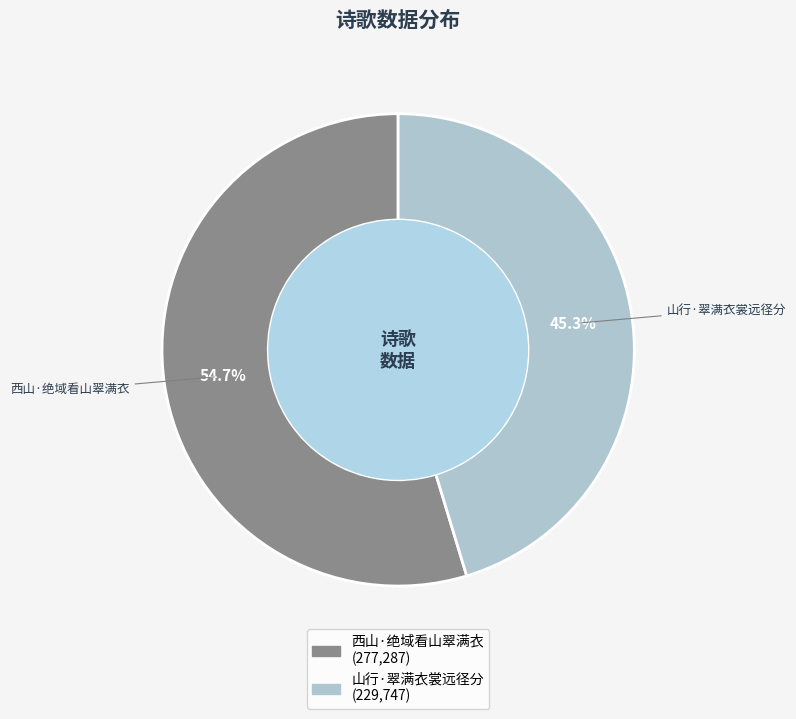

What percentage is NOT represented by 山行·翠满衣裳远径分?

54.7%